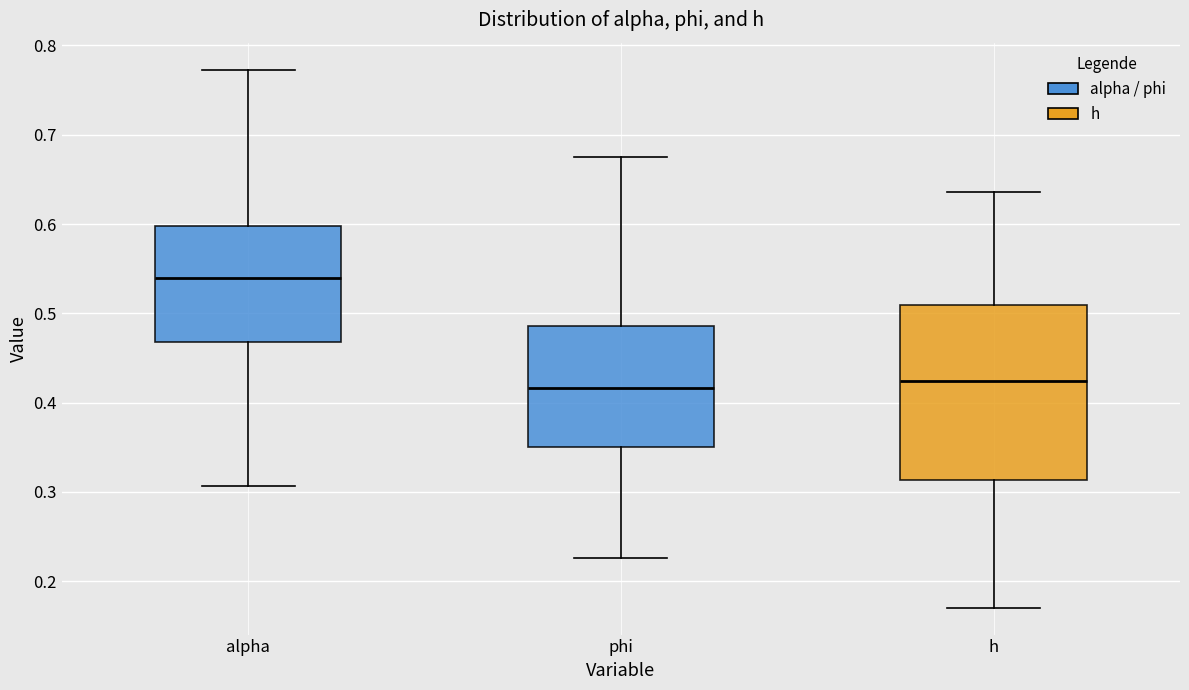

Which box is the tallest, from its lower edge to its upper edge?

h